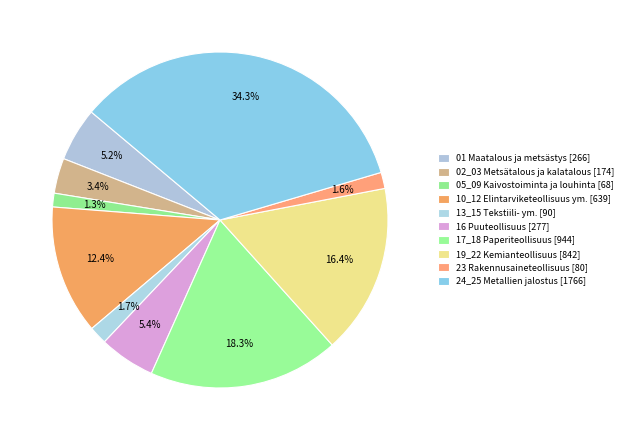

Count the number of slices in the pie.

10